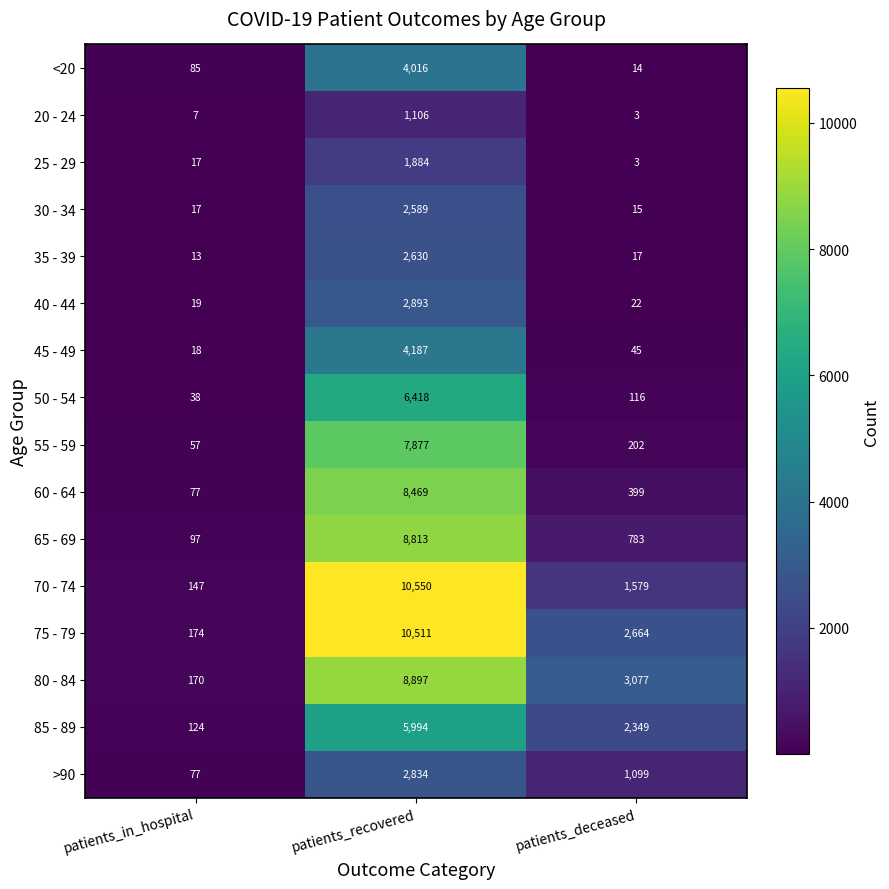

What is the difference between the 60 - 64 values at patients_recovered and patients_deceased?

8070